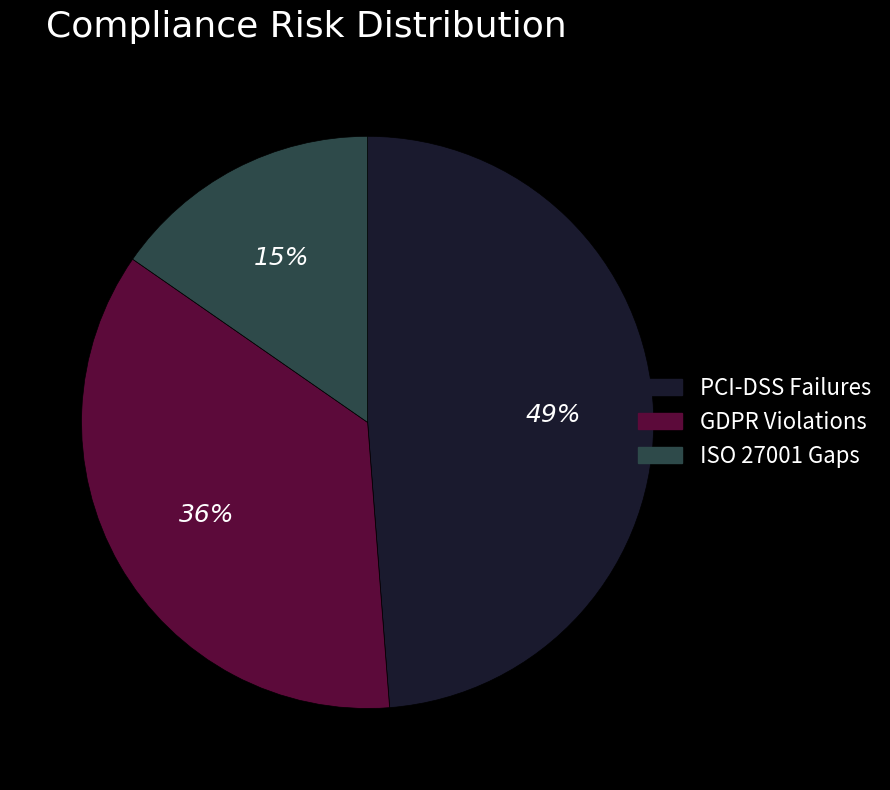

Count the number of slices in the pie.

3